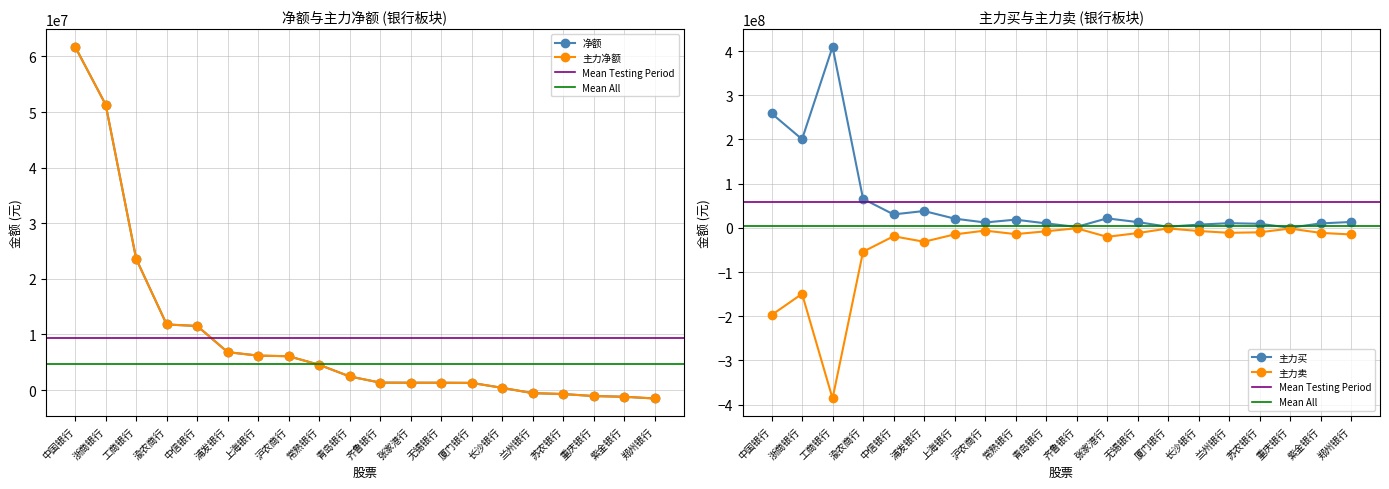

What is the lowest value of the 净额 series?

-1526232